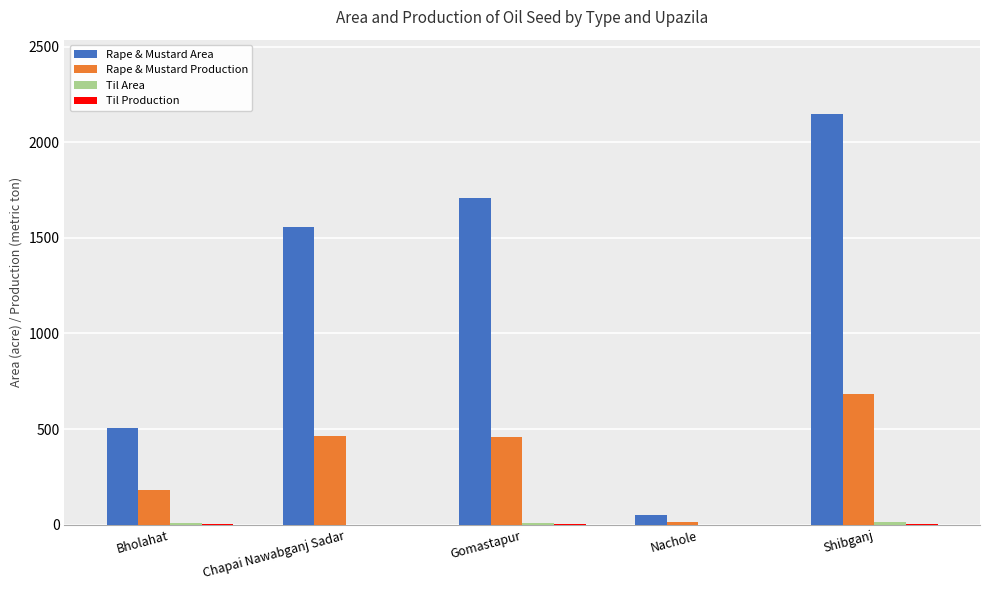

Which label corresponds to the largest value in the chart?

Shibganj